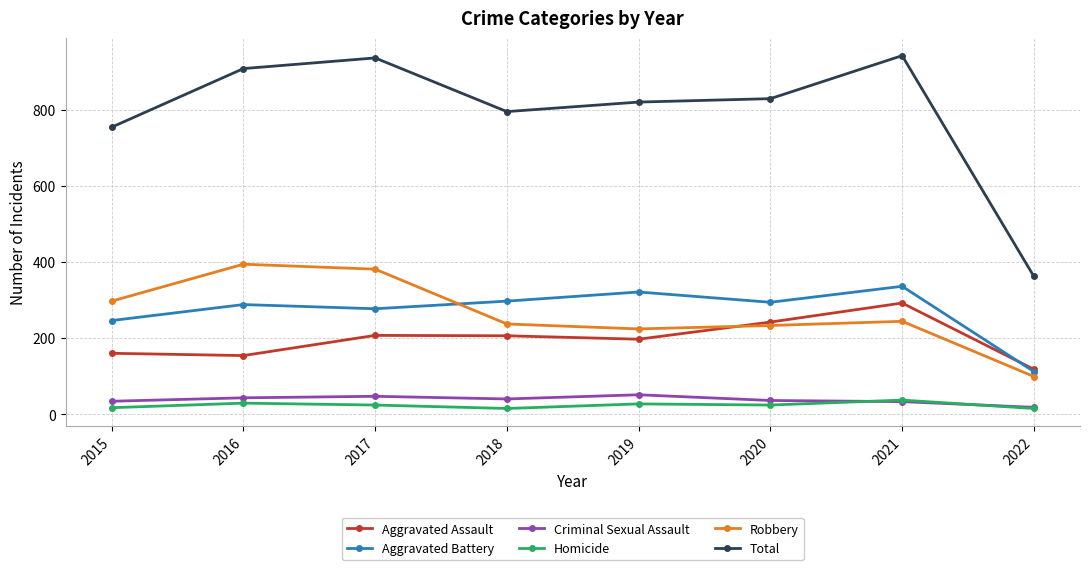

What is the total value across all series at 2021?

1884